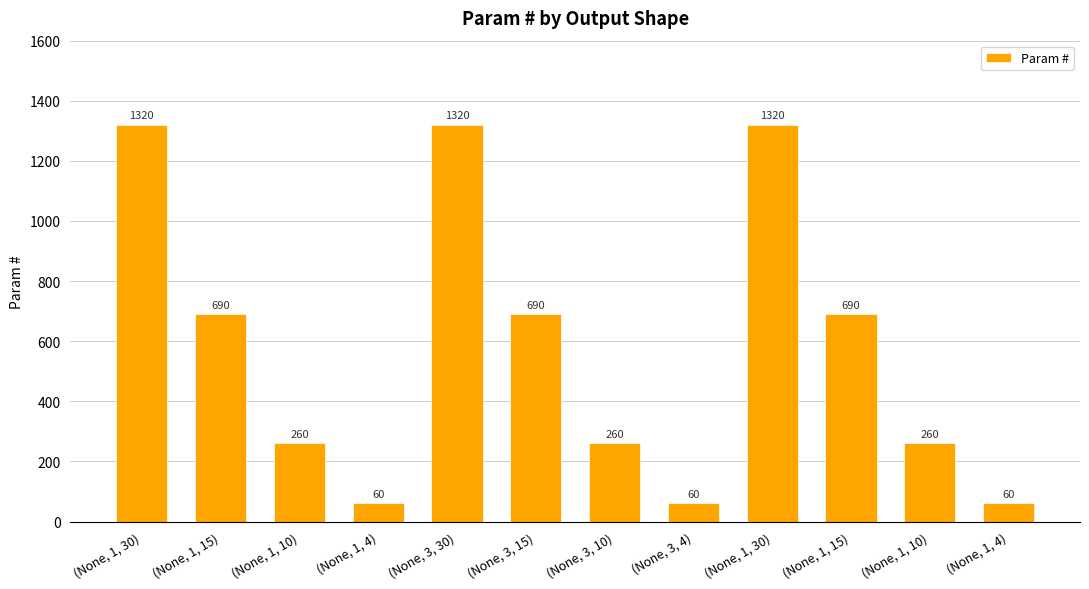

What is the change in value from (None, 3, 10) to (None, 1, 30)?

+1060